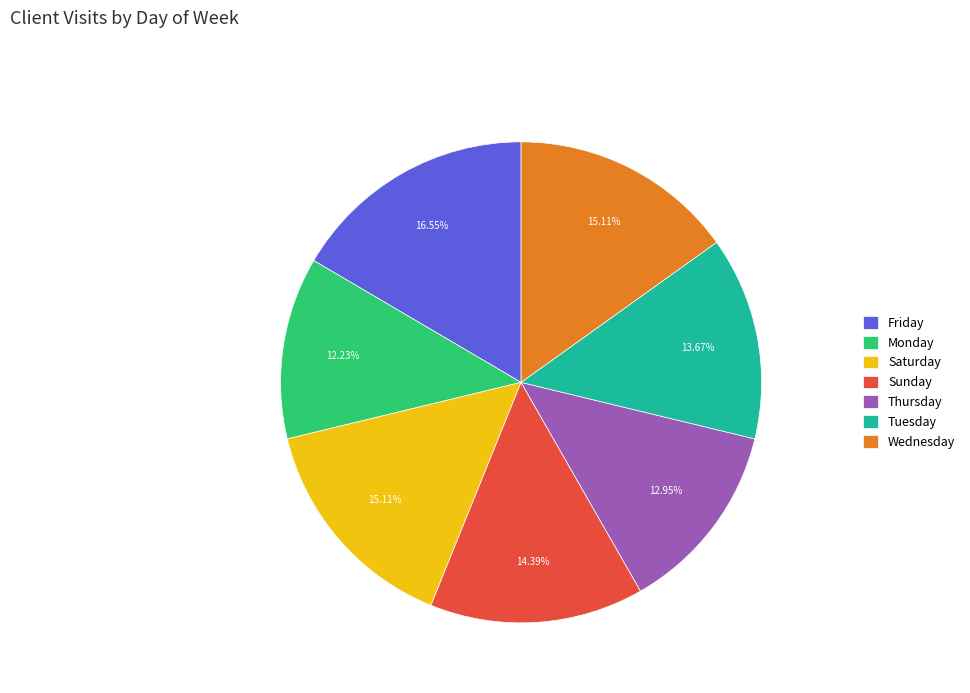

Which category has the smallest portion of the pie?

Monday